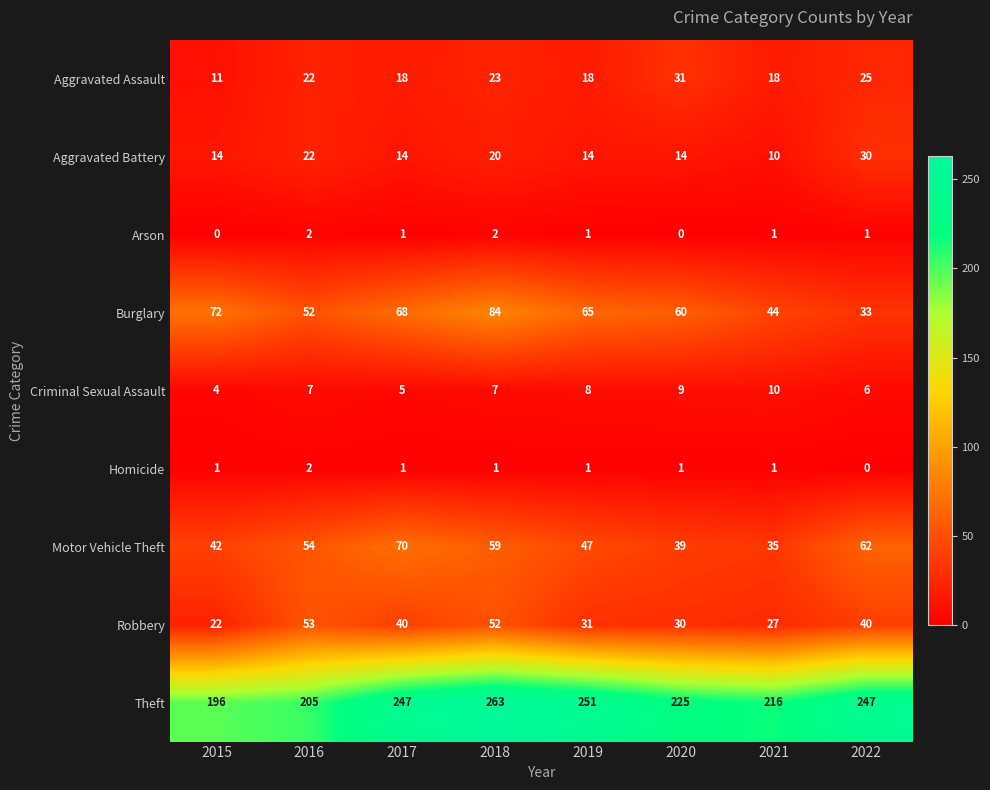

At 2015, list the series in order from largest to smallest.

Theft, Burglary, Motor Vehicle Theft, Robbery, Aggravated Battery, Aggravated Assault, Criminal Sexual Assault, Homicide, Arson